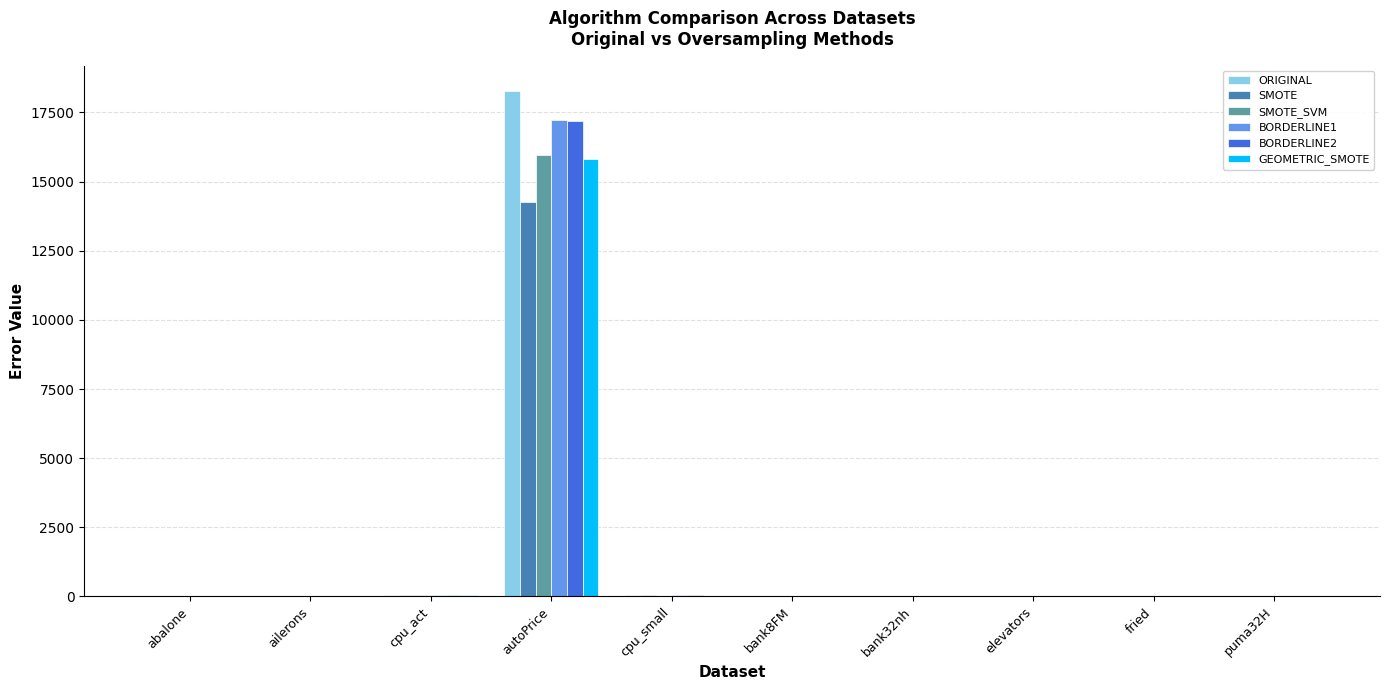

Which series has the largest range (max minus min)?

ORIGINAL